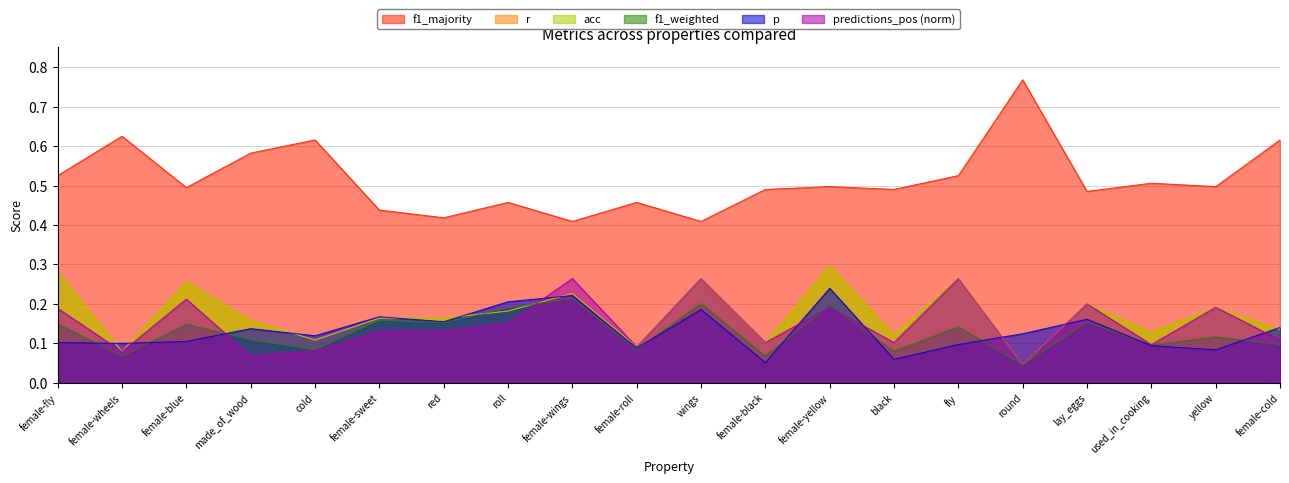

Reading left to right, list all the values displayed in this chart.

p: 0.1	0.1	0.1	0.1	0.1	0.2	0.2	0.2	0.2	0.1	0.2	0.1	0.2	0.1	0.1	0.1	0.2	0.1	0.1	0.1
f1_weighted: 0.1	0.1	0.1	0.1	0.1	0.2	0.2	0.2	0.2	0.1	0.2	0.1	0.2	0.1	0.1	0.0	0.2	0.1	0.1	0.1
r: 0.3	0.1	0.3	0.2	0.1	0.2	0.2	0.2	0.2	0.1	0.3	0.1	0.3	0.1	0.3	0.0	0.2	0.1	0.2	0.1
acc: 0.3	0.1	0.3	0.2	0.1	0.2	0.2	0.2	0.2	0.1	0.3	0.1	0.3	0.1	0.3	0.0	0.2	0.1	0.2	0.1
f1_majority: 0.5	0.6	0.5	0.6	0.6	0.4	0.4	0.5	0.4	0.5	0.4	0.5	0.5	0.5	0.5	0.8	0.5	0.5	0.5	0.6
predictions_pos_norm: 0.2	0.1	0.2	0.1	0.1	0.1	0.1	0.2	0.3	0.1	0.3	0.1	0.2	0.1	0.3	0.0	0.2	0.1	0.2	0.1